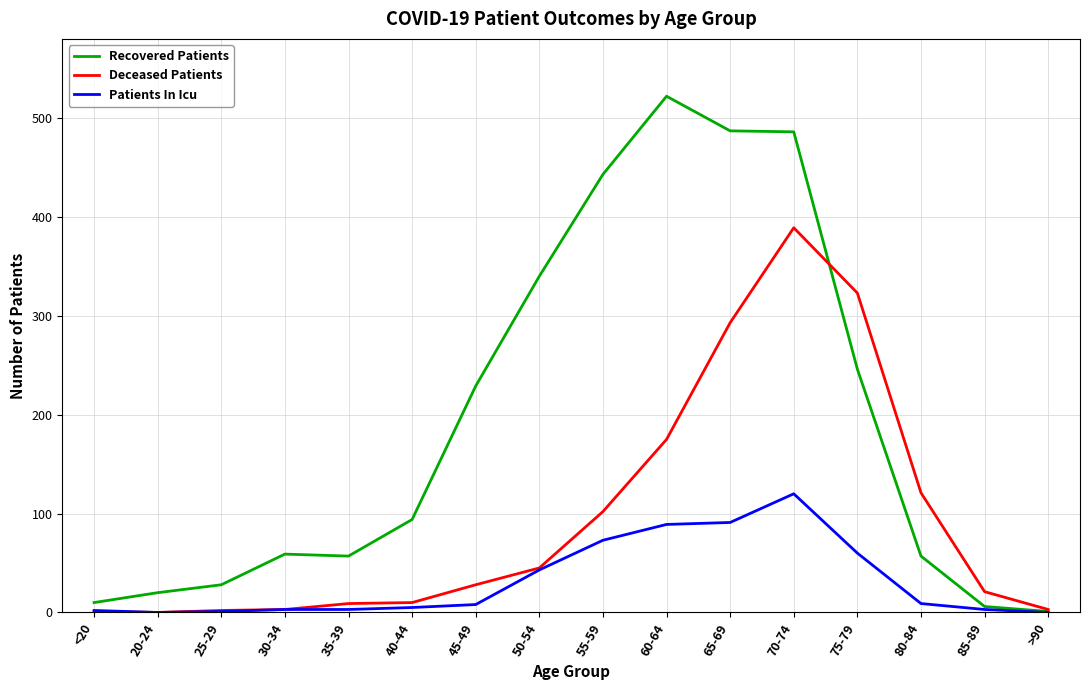

At which category is the sum across all series the highest?

70-74